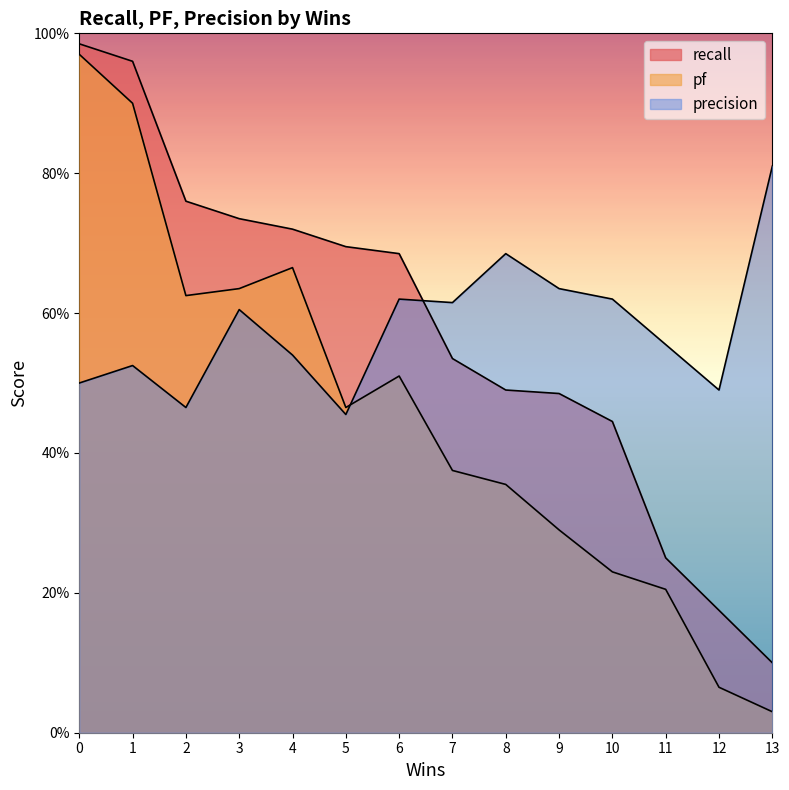

Reading right to left, what are all the values shown in this chart?

recall: 0.1	0.2	0.2	0.4	0.5	0.5	0.5	0.7	0.7	0.7	0.7	0.8	1.0	1.0
pf: 0.0	0.1	0.2	0.2	0.3	0.4	0.4	0.5	0.5	0.7	0.6	0.6	0.9	1.0
precision: 0.8	0.5	0.6	0.6	0.6	0.7	0.6	0.6	0.5	0.5	0.6	0.5	0.5	0.5